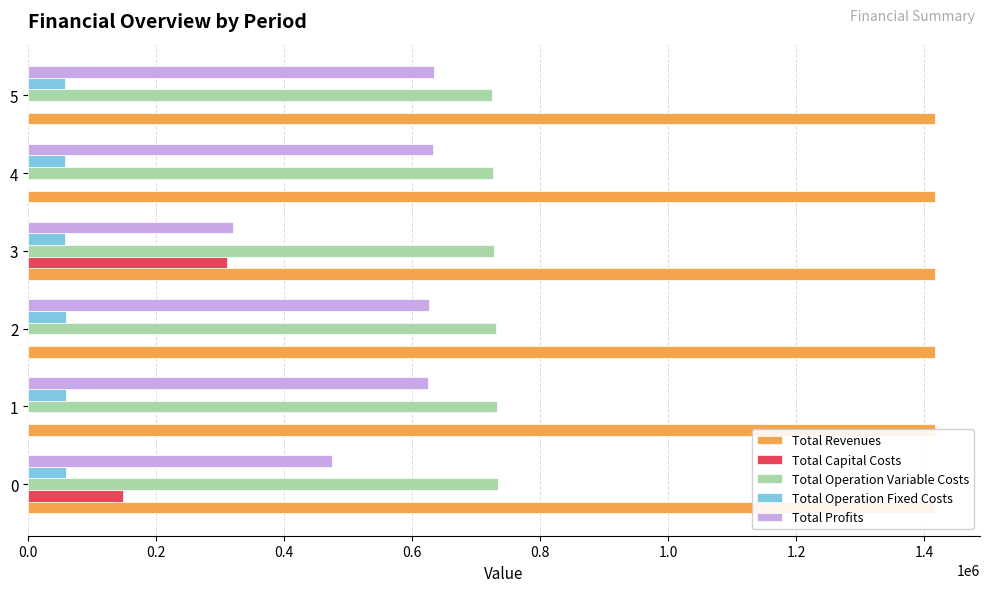

What is the difference between the second highest and minimum values in the Total Capital Costs series?

148192.0